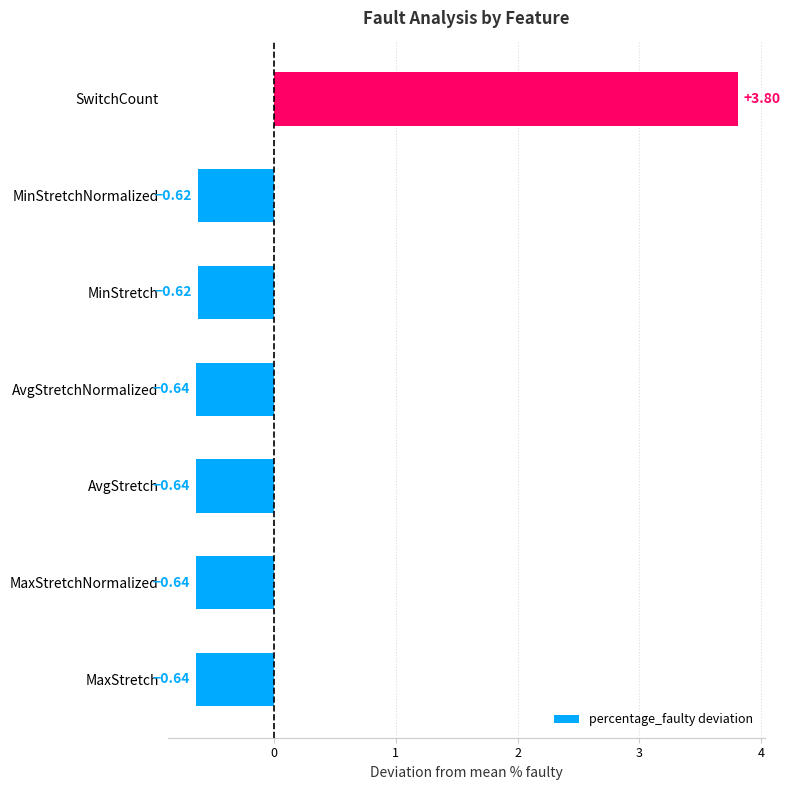

What is the sum of the values at AvgStretch and SwitchCount?

3.2